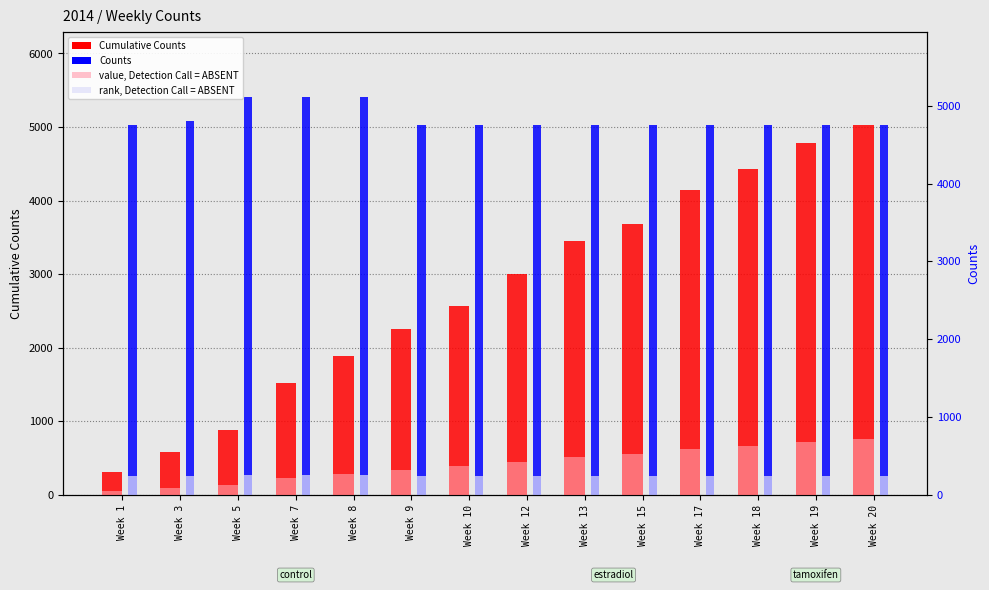

List the series in order of their overall mean, lowest first.

Cumulative Counts, Counts